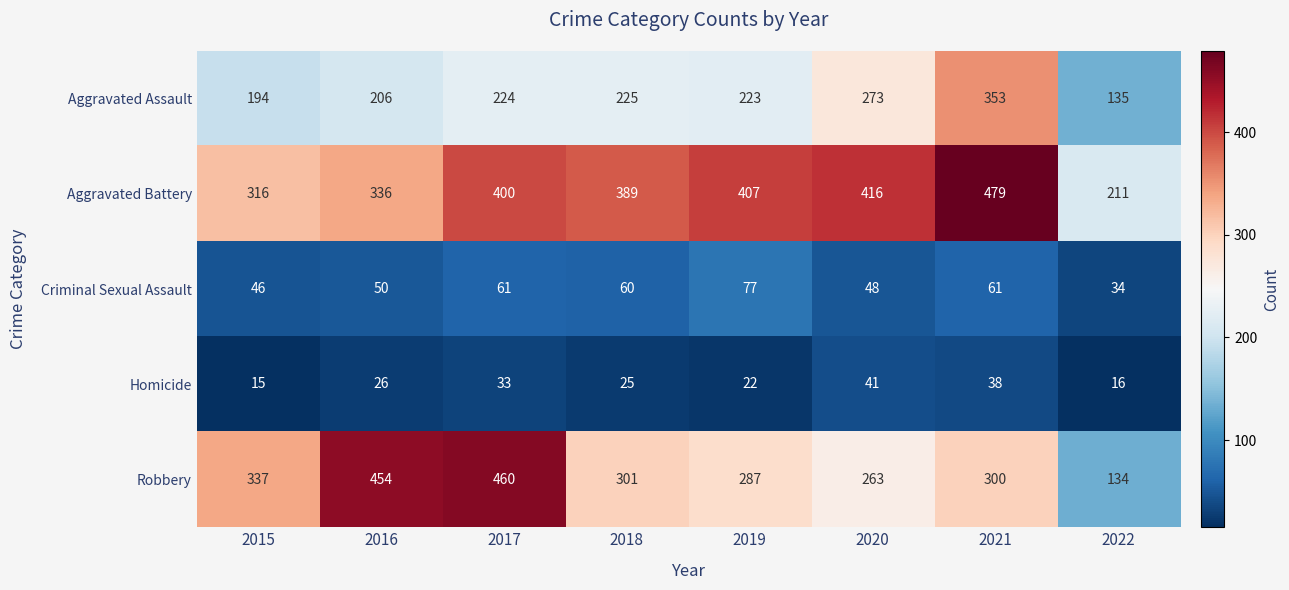

Rank the series at 2016 from highest to lowest value.

Robbery, Aggravated Battery, Aggravated Assault, Criminal Sexual Assault, Homicide